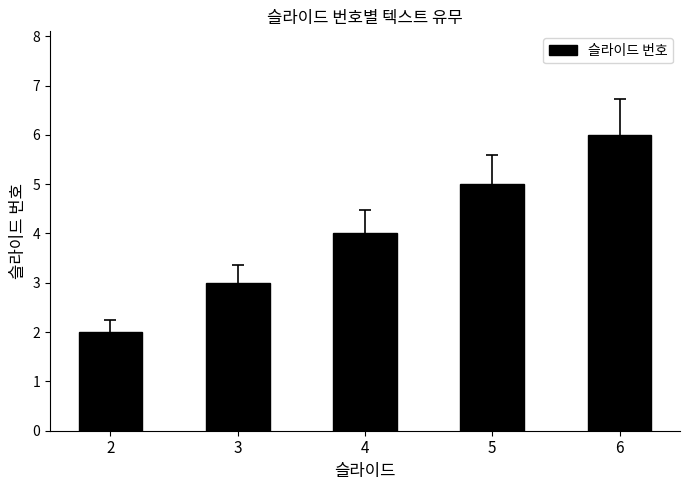

List the labels in order of value, smallest first.

2, 3, 4, 5, 6